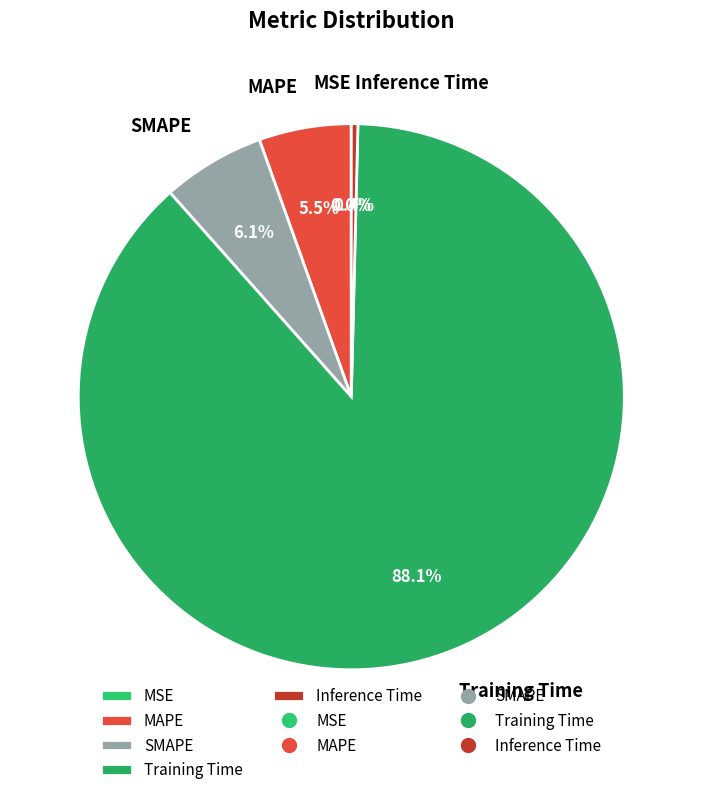

What is the largest slice in the pie chart?

Training Time